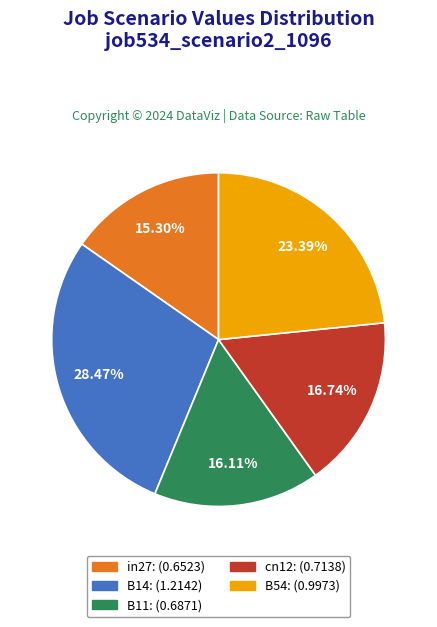

To the nearest percent, what is the difference between the largest and smallest slice percentages?

13%